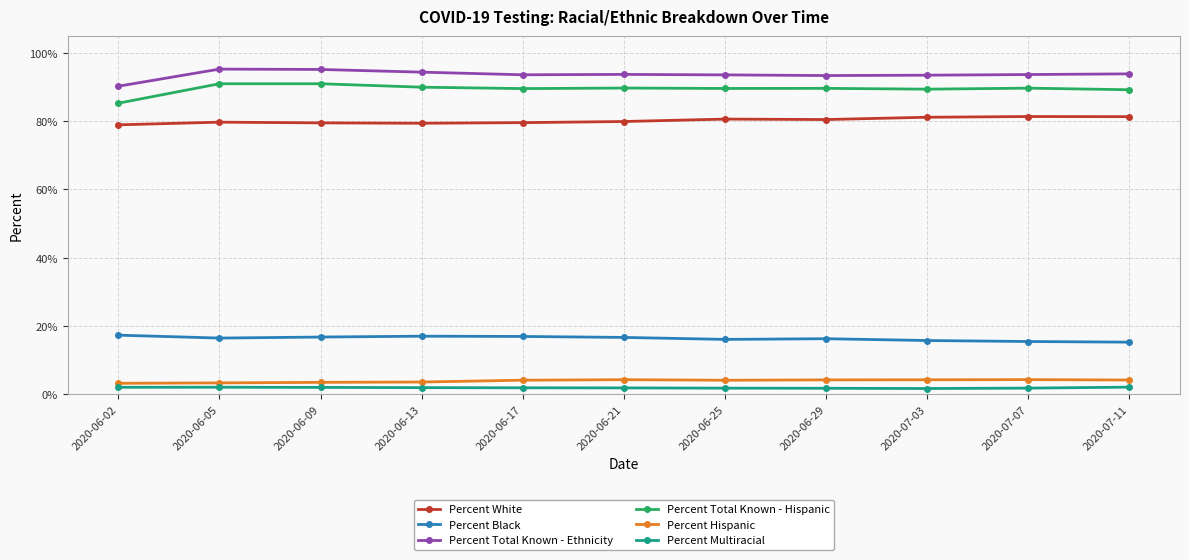

What is the label of the 8th point from the right?

2020-06-13